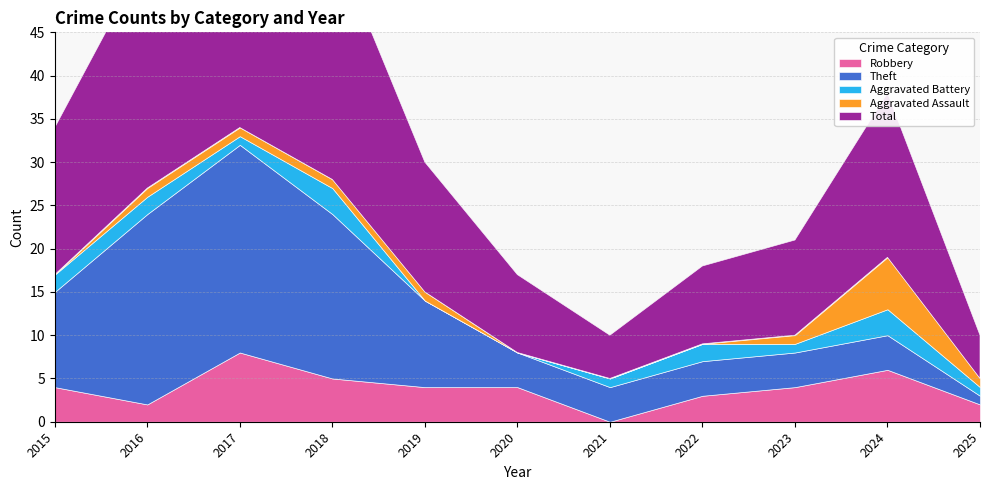

True or false: Total and Aggravated Assault cross at least once.

False